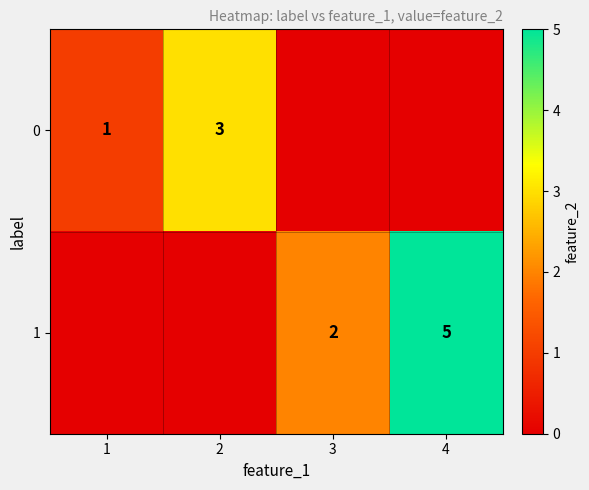

Is it true that 0 equals 1 at 1?

True